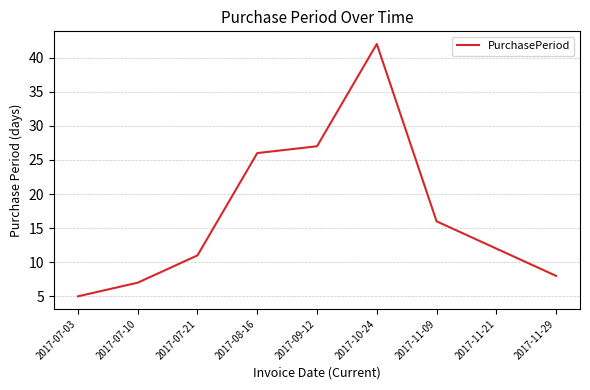

What is the difference between the maximum and second lowest values?

35